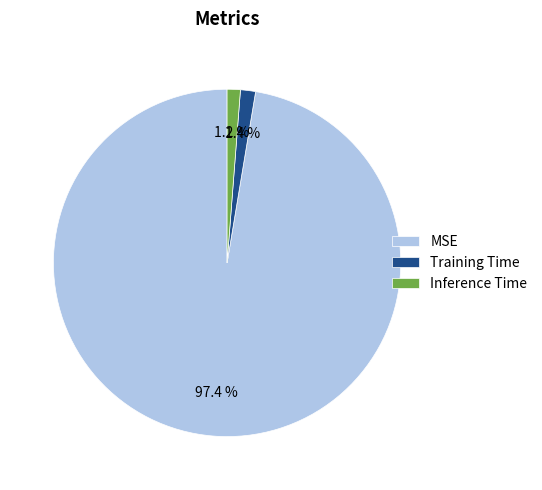

How many segments does this pie chart have?

3